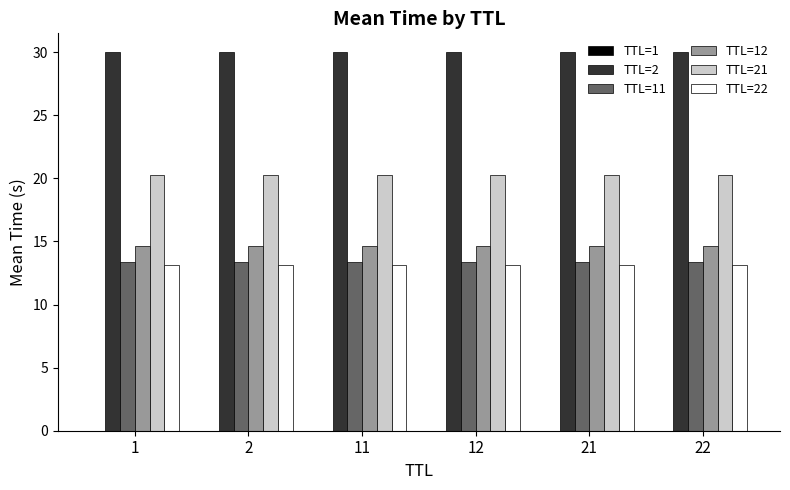

Which series has the largest total across all categories?

TTL=2